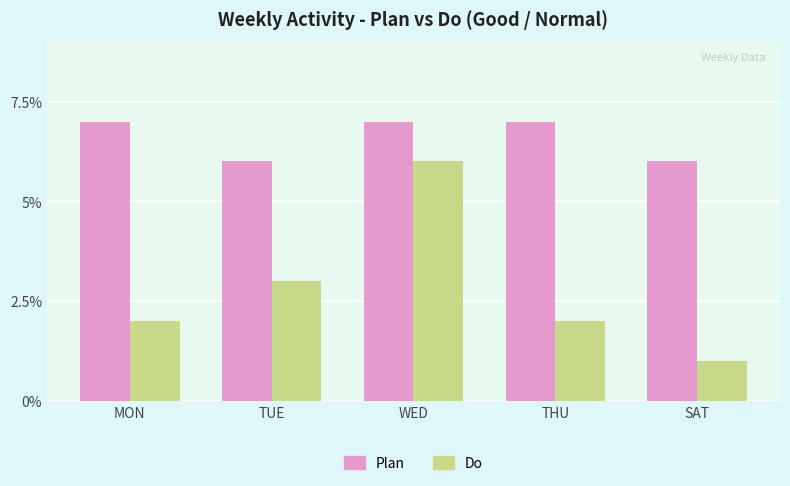

Reading left to right, list all the values displayed in this chart.

Plan: 7	6	7	7	6
Do: 2	3	6	2	1